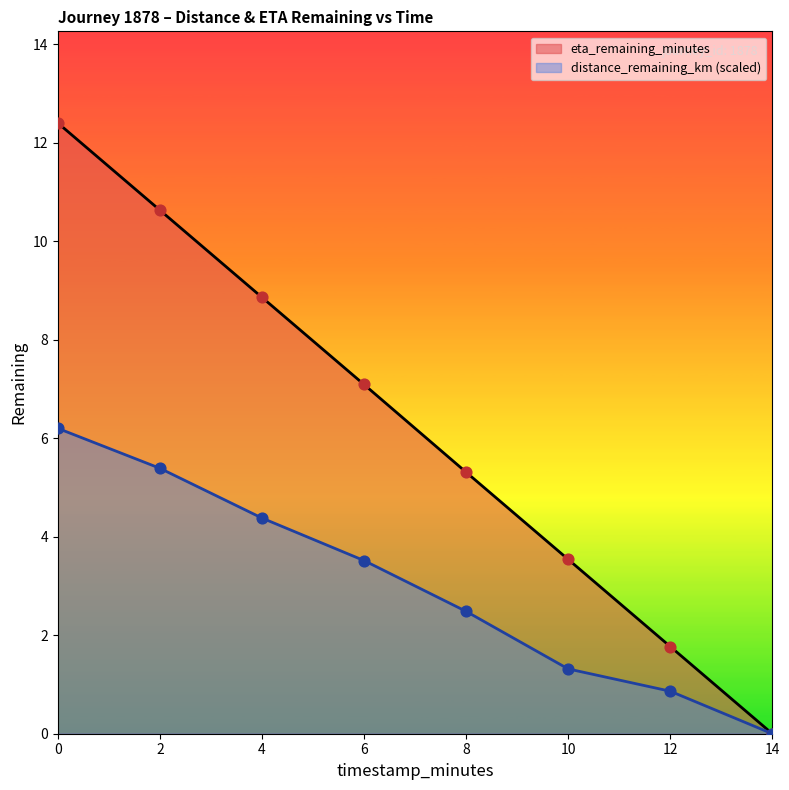

Which series reaches the minimum Y coordinate?

distance_remaining_km